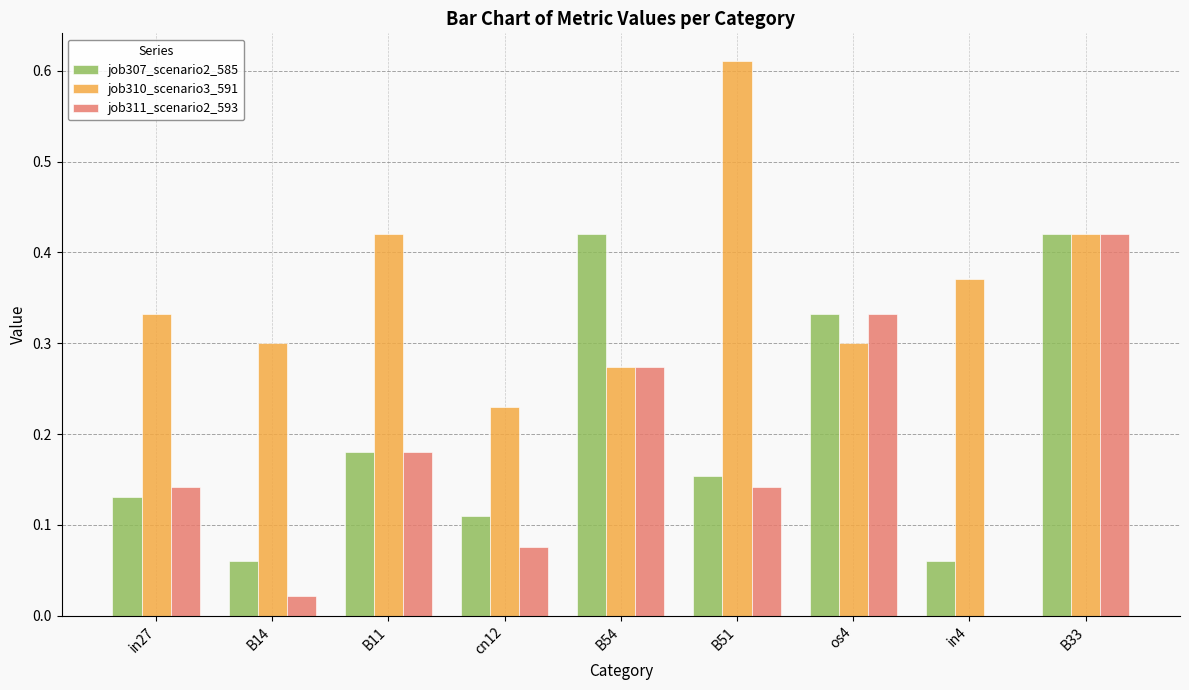

The job307_scenario2_585 series shows 0.1 at B11. True or false?

False